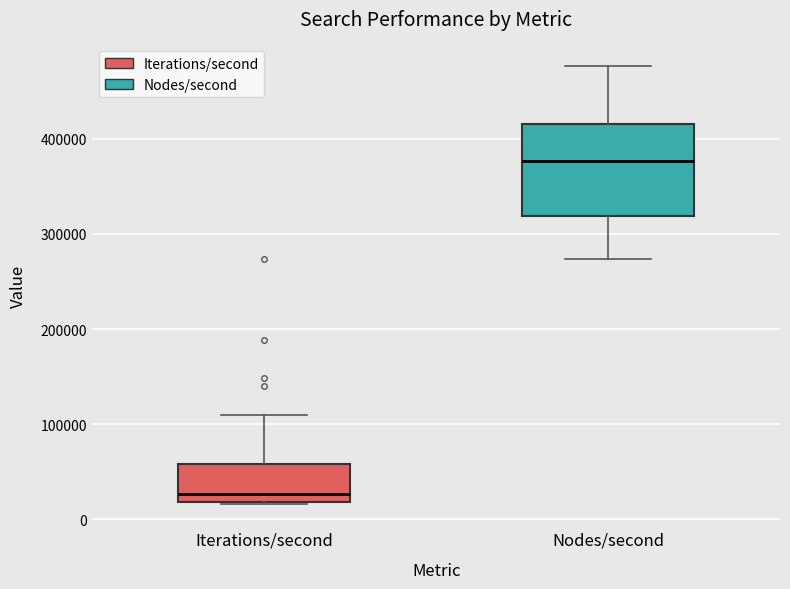

Reading left to right, transcribe this box plot: for each box, give where its median line is, the range the box spans, and where its two whiskers end, as read against the y-axis. The values are not printed on the chart, so give them approximately, as read against the axis.

Iterations/second: median 30000, box 20000 to 60000, whiskers 20000 to 110000
Nodes/second: median 380000, box 320000 to 410000, whiskers 270000 to 480000